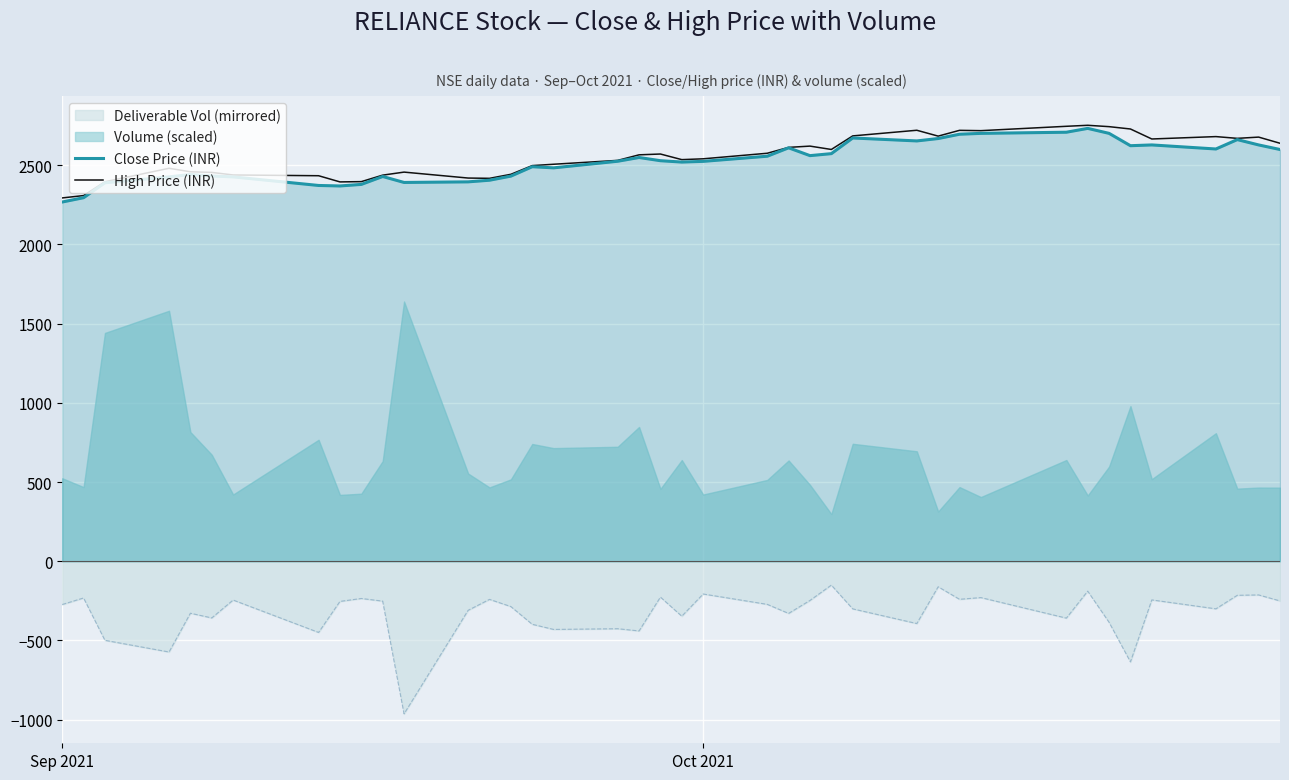

True or false: Close Price (INR) and Deliverable Vol (mirrored) intersect in this chart.

False